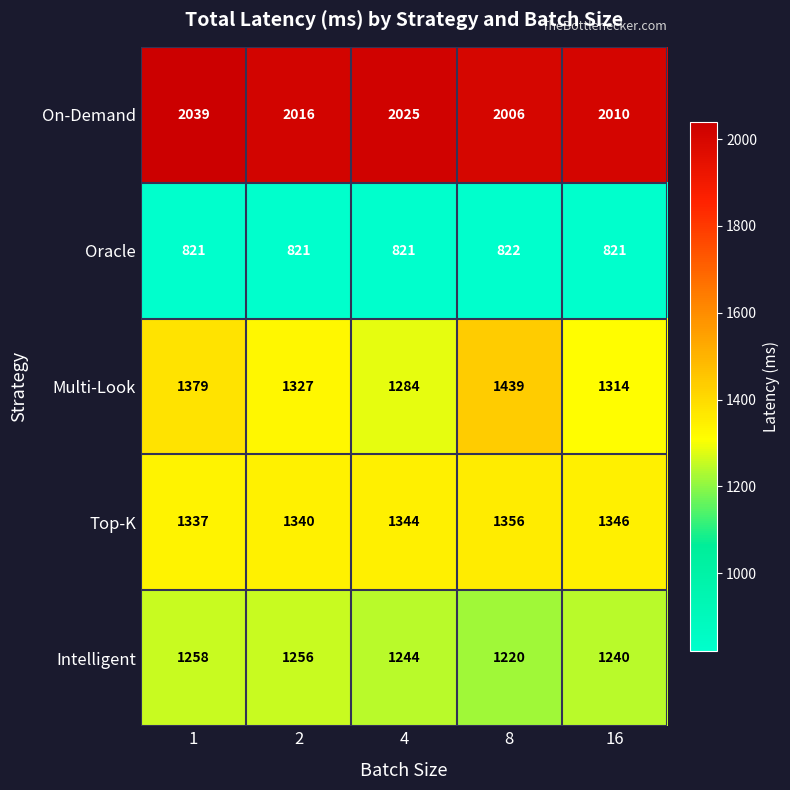

What is the minimum value shown in the chart?

821